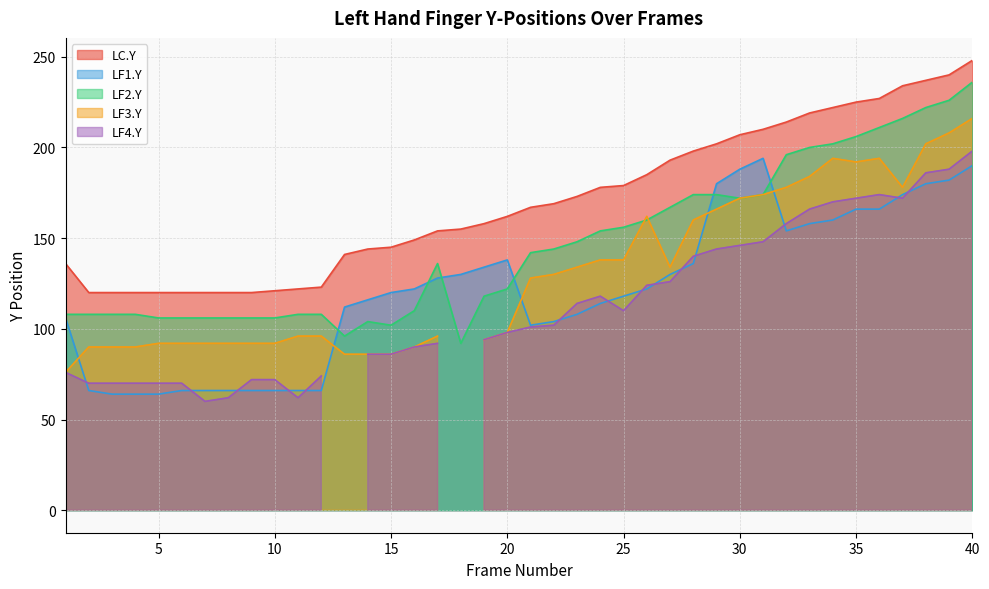

List the labels in order of LF1.Y value, largest first.

31, 40, 30, 39, 29, 38, 37, 35, 36, 34, 33, 32, 20, 28, 19, 18, 27, 17, 16, 26, 15, 25, 14, 24, 13, 23, 1, 22, 21, 2, 6, 7, 8, 9, 10, 11, 12, 3, 4, 5